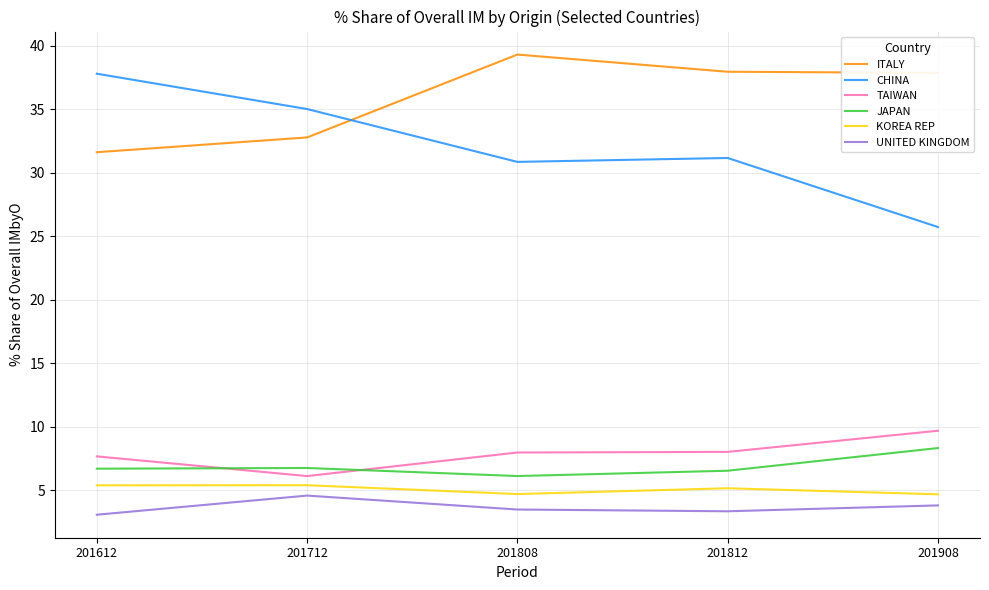

What is the difference between the highest and lowest values at 201612?

34.7